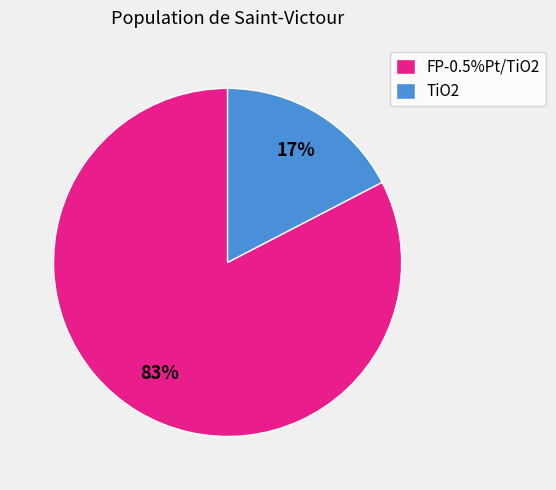

What is the smallest slice in the pie chart?

TiO2